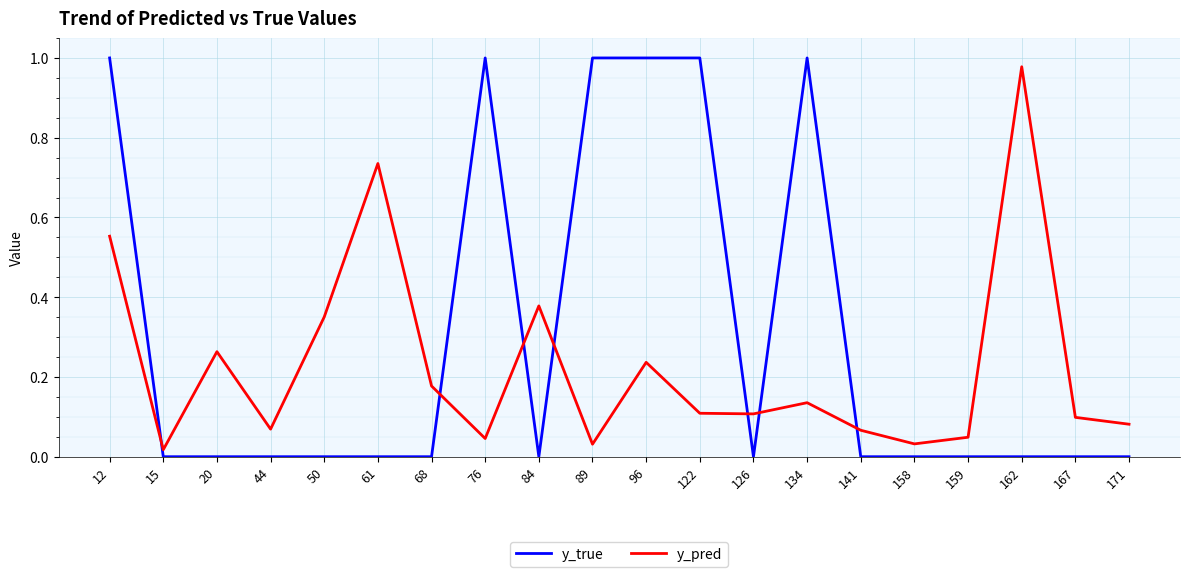

The y_pred series shows 1.0 at 162. True or false?

True